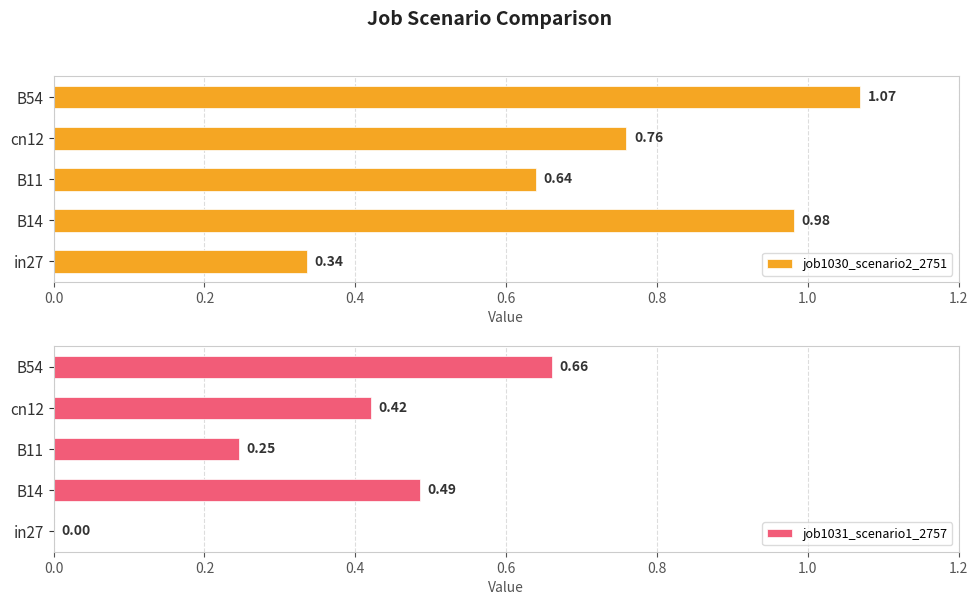

How many data points in job1031_scenario1_2757 are above 0?

4